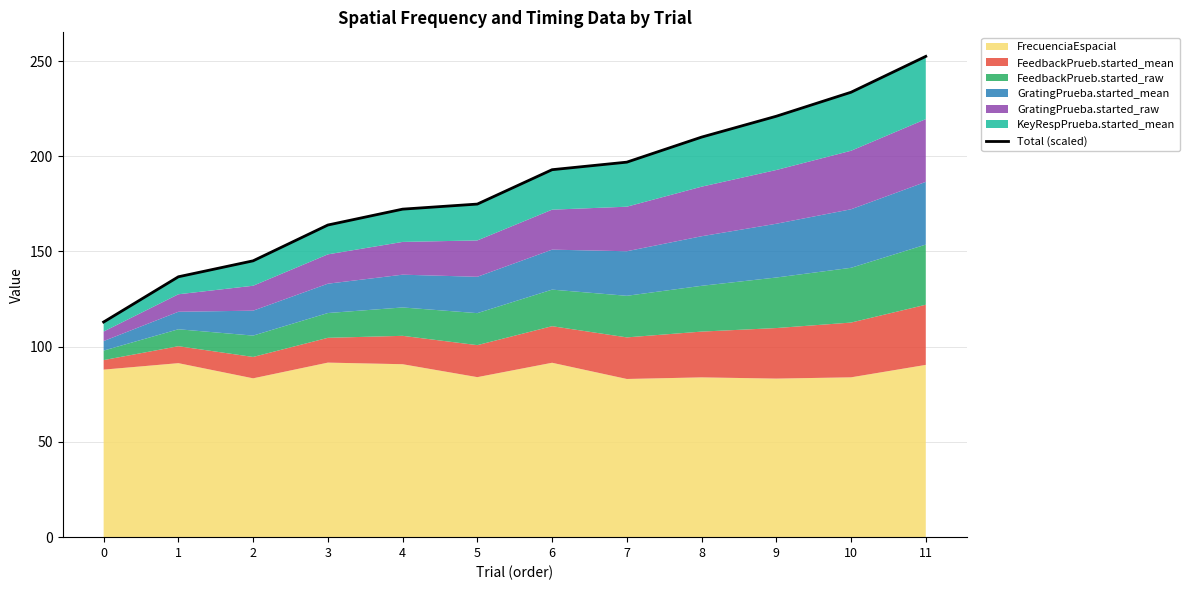

Rank the categories by value from highest to lowest.

11, 10, 9, 8, 7, 6, 5, 4, 3, 2, 1, 0